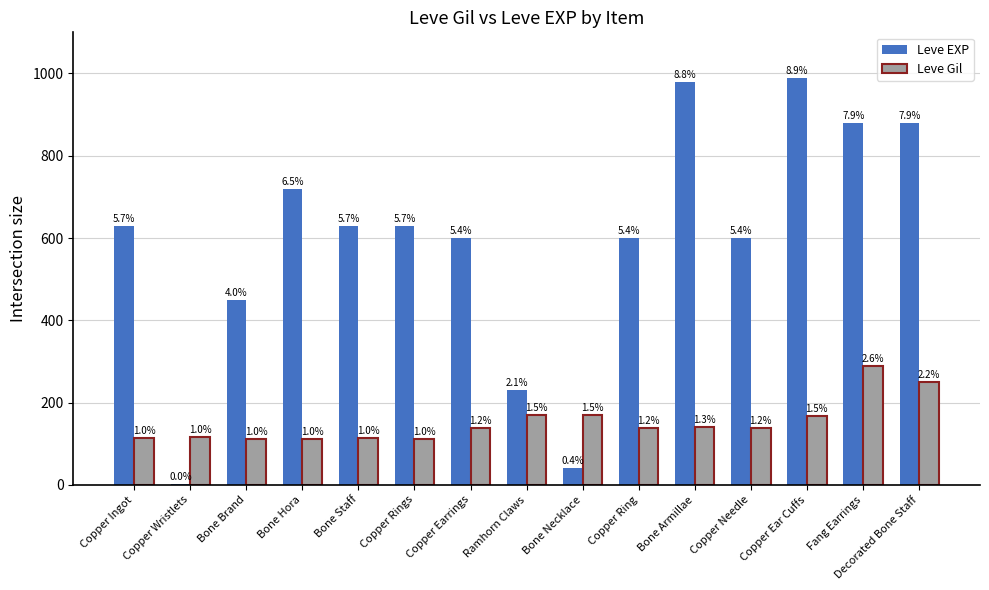

Are the bars grouped side by side (vs. stacked)?

Yes